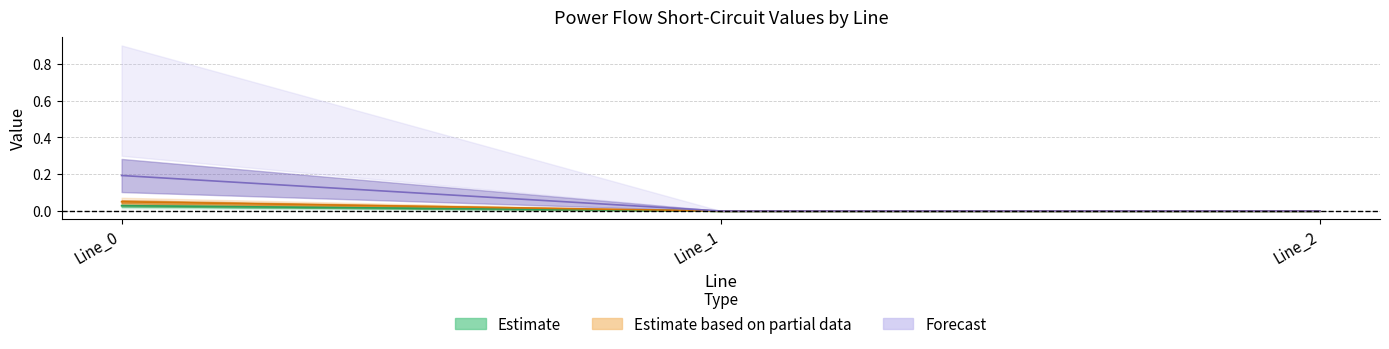

What value does the pf_ikss_to_ka series have at Line_0?

0.2